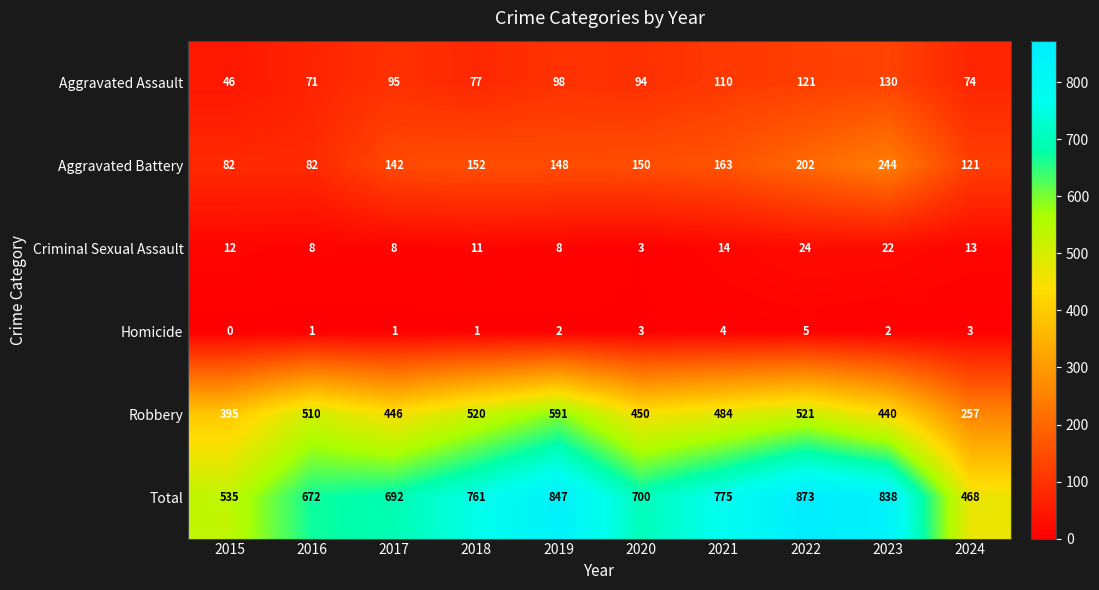

What is the sum of all Robbery values?

4614